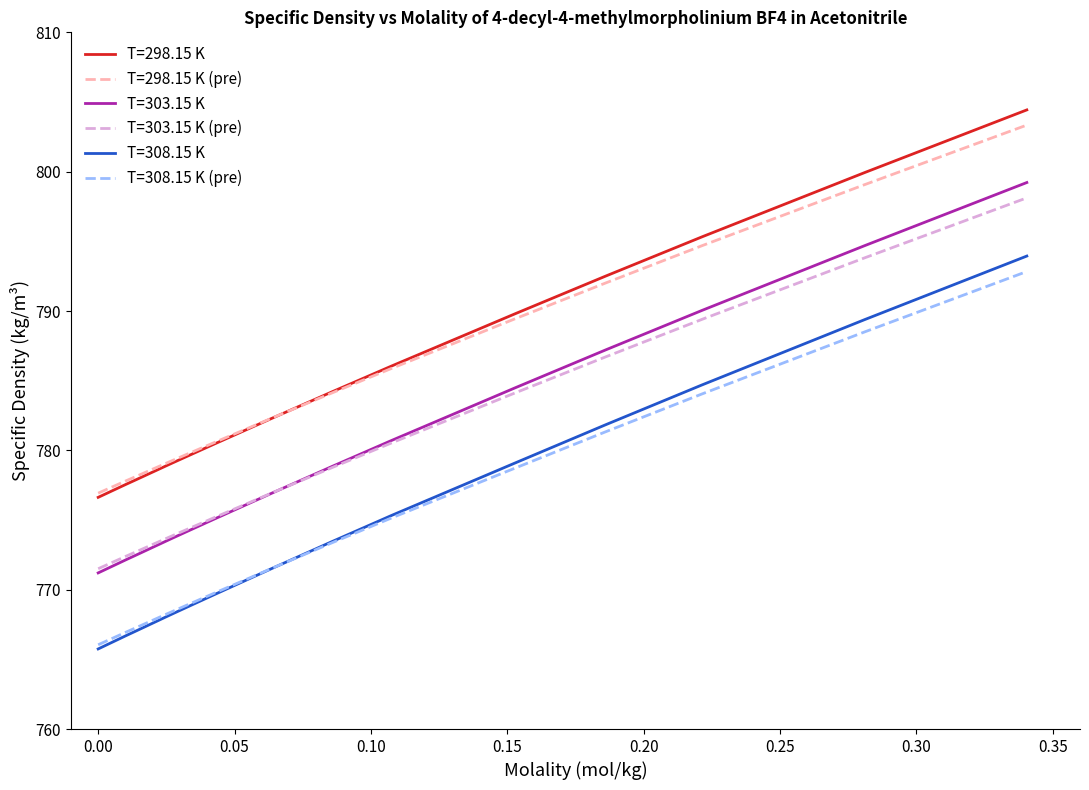

True or false: T=308.15 K and T=298.15 K cross at least once.

False